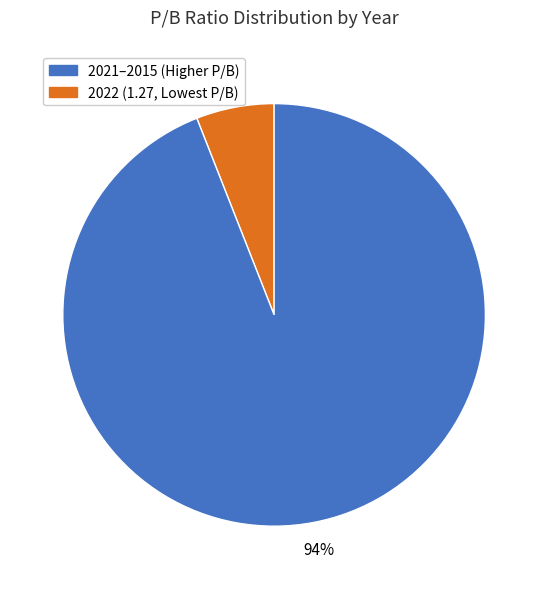

Does any single category account for the majority?

Yes